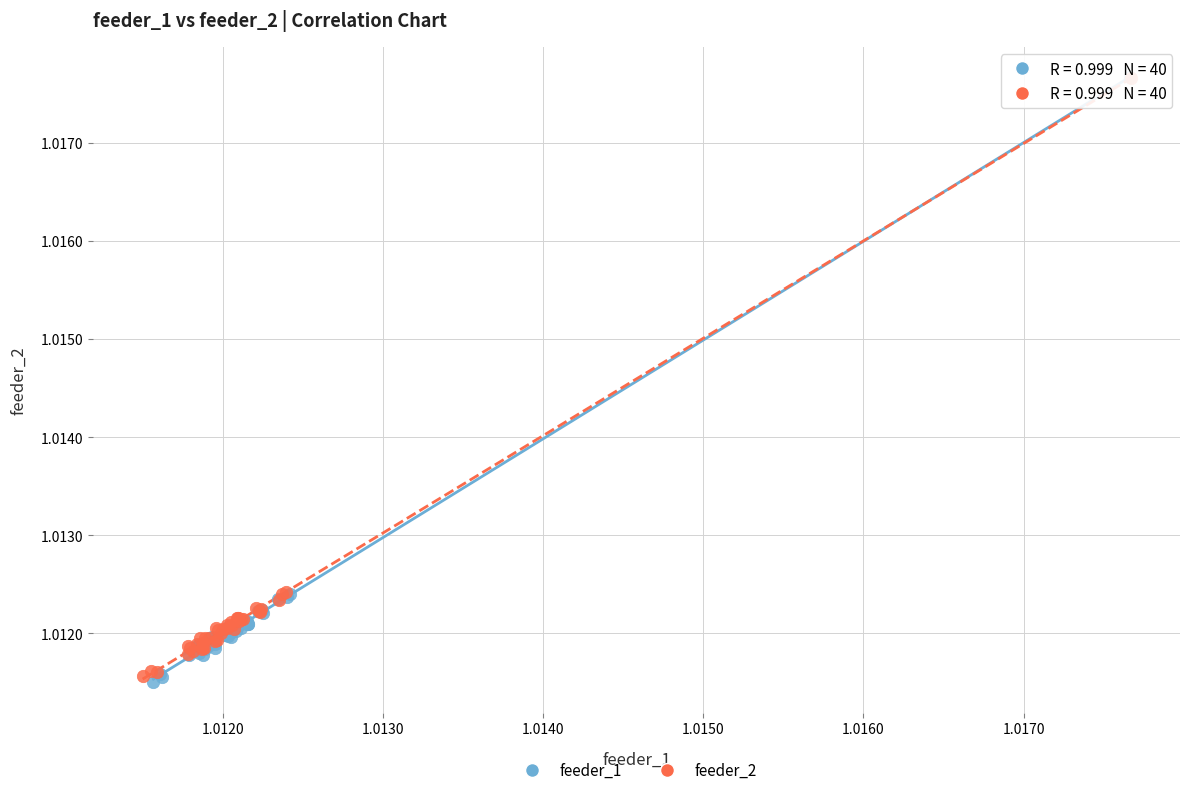

Which series has the widest spread of Y values?

feeder_1